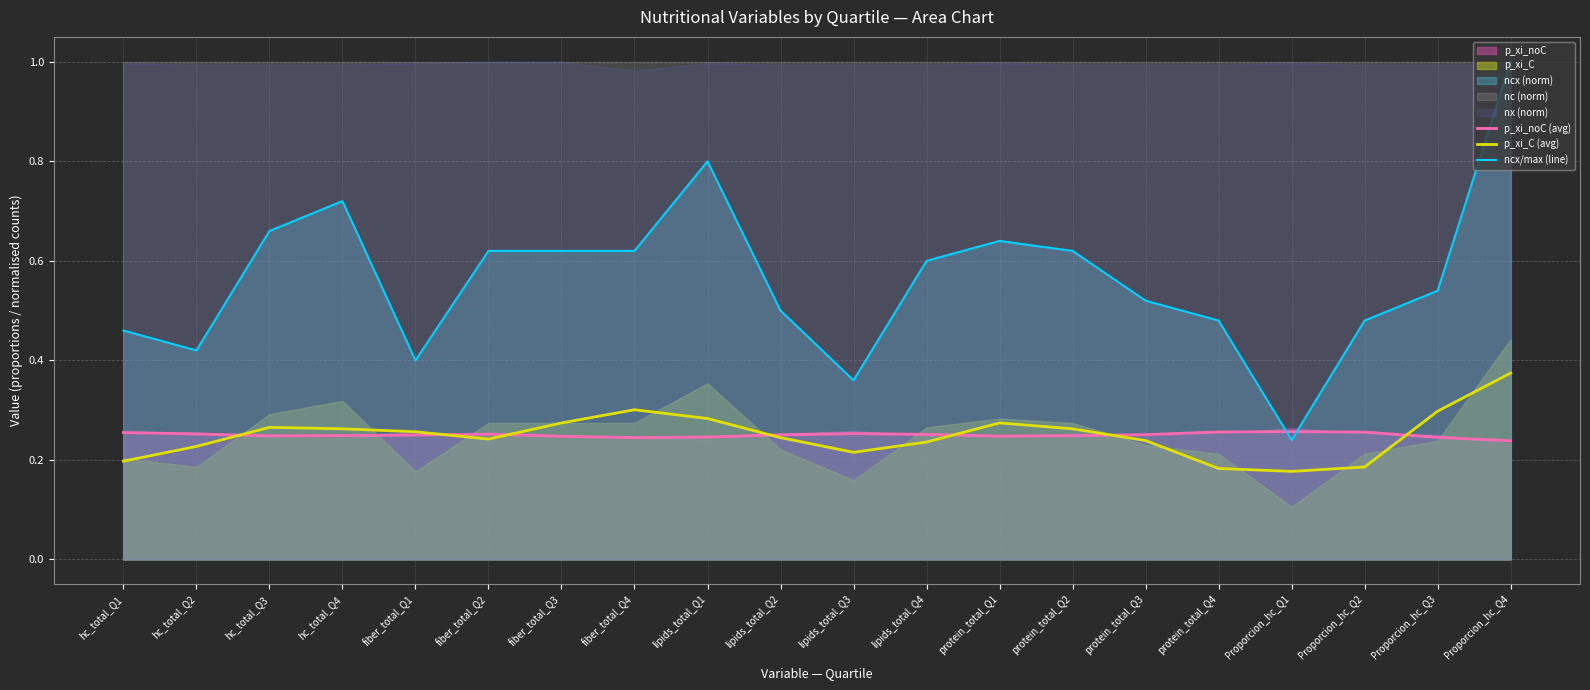

List the series in order of their peak value, highest first.

ncx/max (line), p_xi_C (avg), p_xi_noC (avg)